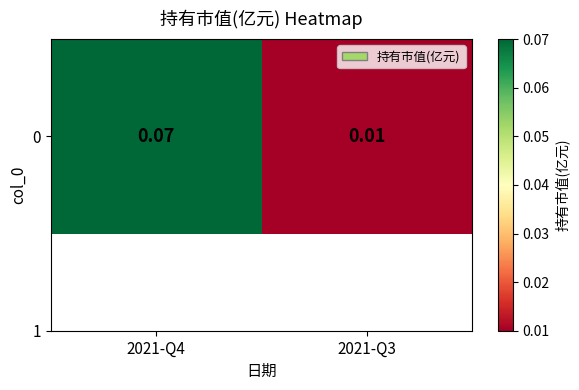

Which label corresponds to the largest value in the chart?

2021-Q4